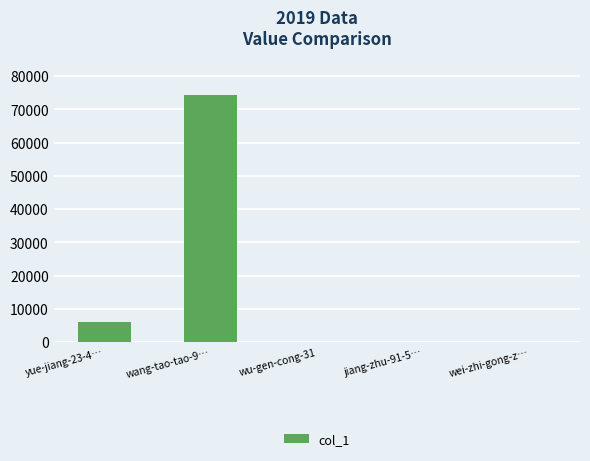

What is the difference between the values at jiang-zhu-91-5… and wei-zhi-gong-z…?

25